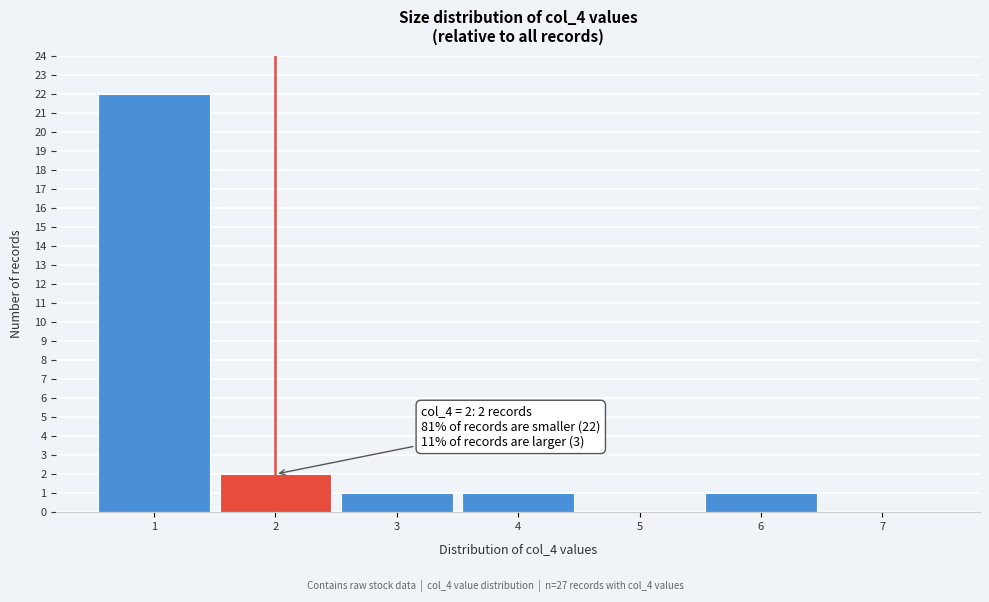

Over which range of the x-axis is the bar tallest?

0.5 to 1.5